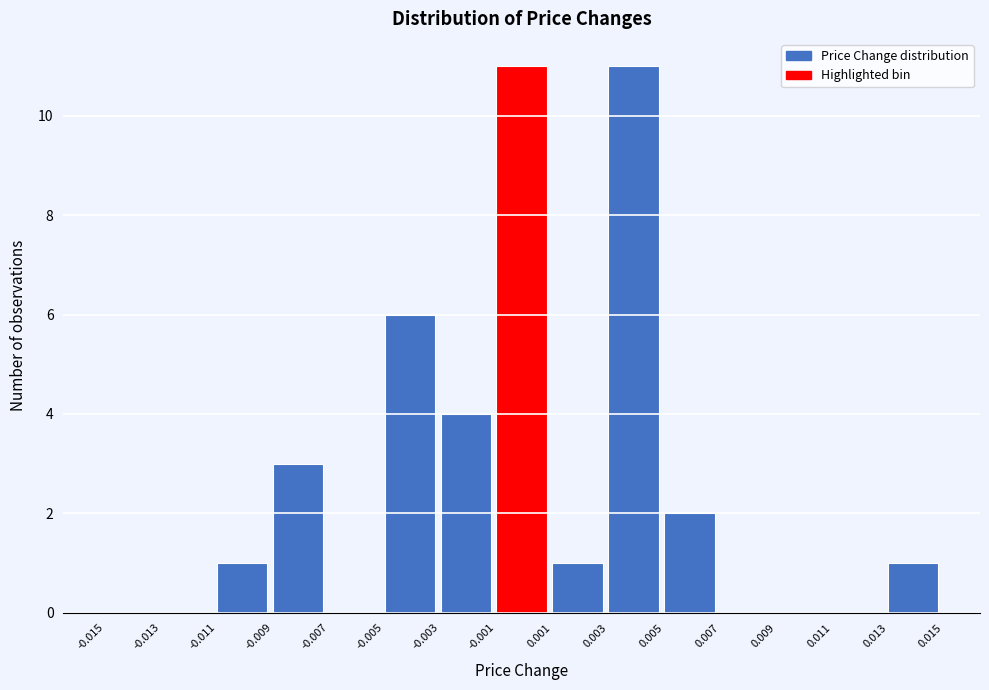

Reading left to right, list every bar in this chart as the range it spans on the x-axis followed by its height. The values are not printed on the chart, so give them approximately, as read against the axis.

-0.015 to -0.013: 0
-0.013 to -0.011: 0
-0.011 to -0.009: 1
-0.009 to -0.007: 3
-0.007 to -0.005: 0
-0.005 to -0.003: 6
-0.003 to -0.001: 4
-0.001 to 0.001: 11
0.001 to 0.003: 1
0.003 to 0.005: 11
0.005 to 0.007: 2
0.007 to 0.009: 0
0.009 to 0.011: 0
0.011 to 0.013: 0
0.013 to 0.015: 1